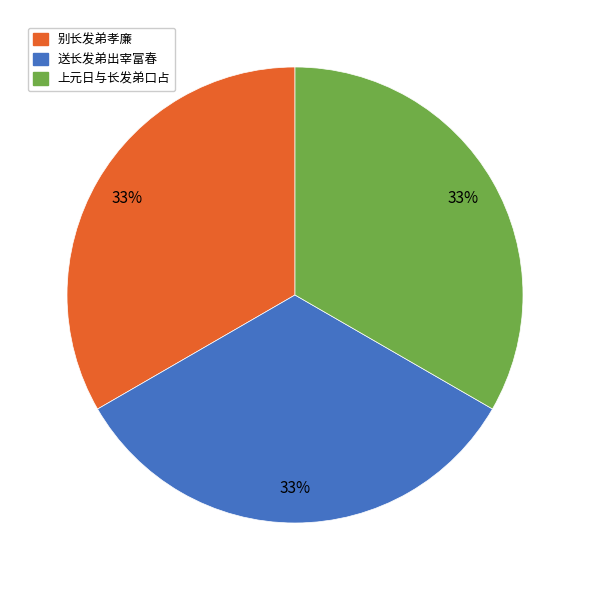

Is there a majority slice in this chart?

No